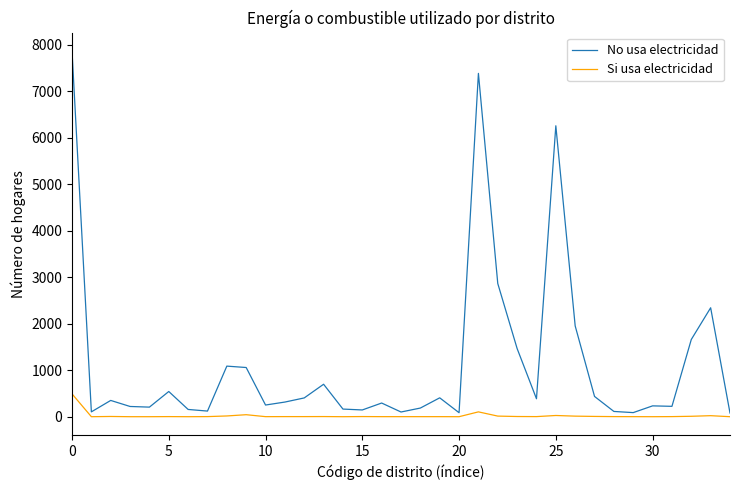

Which series has the largest total across all categories?

No usa electricidad